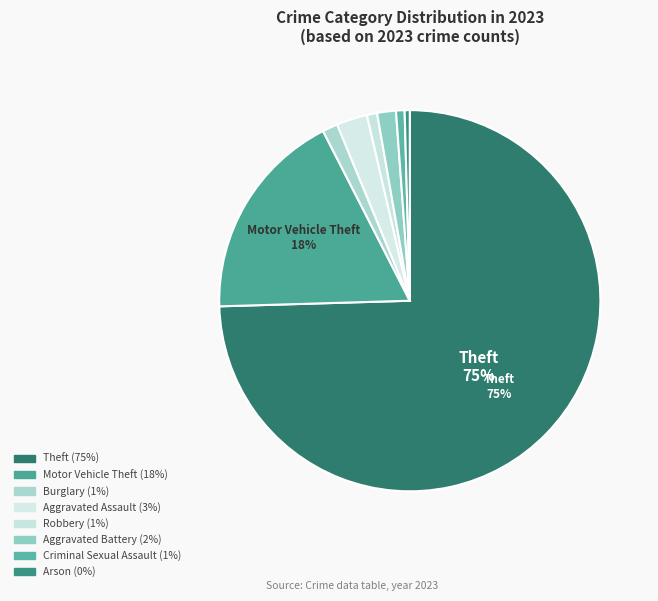

Is there a majority slice in this chart?

Yes